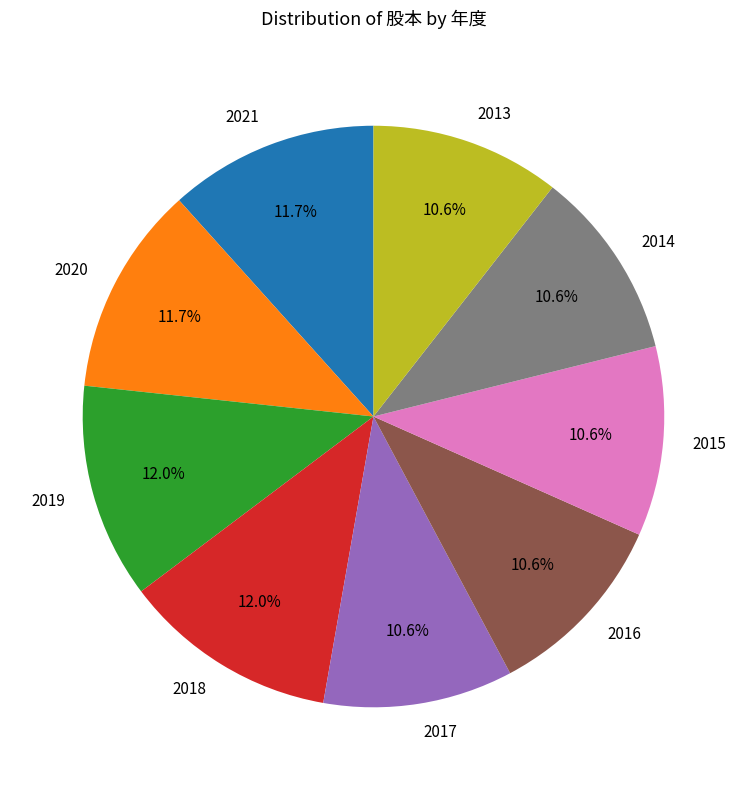

Does 2021 represent more than half of the total?

No